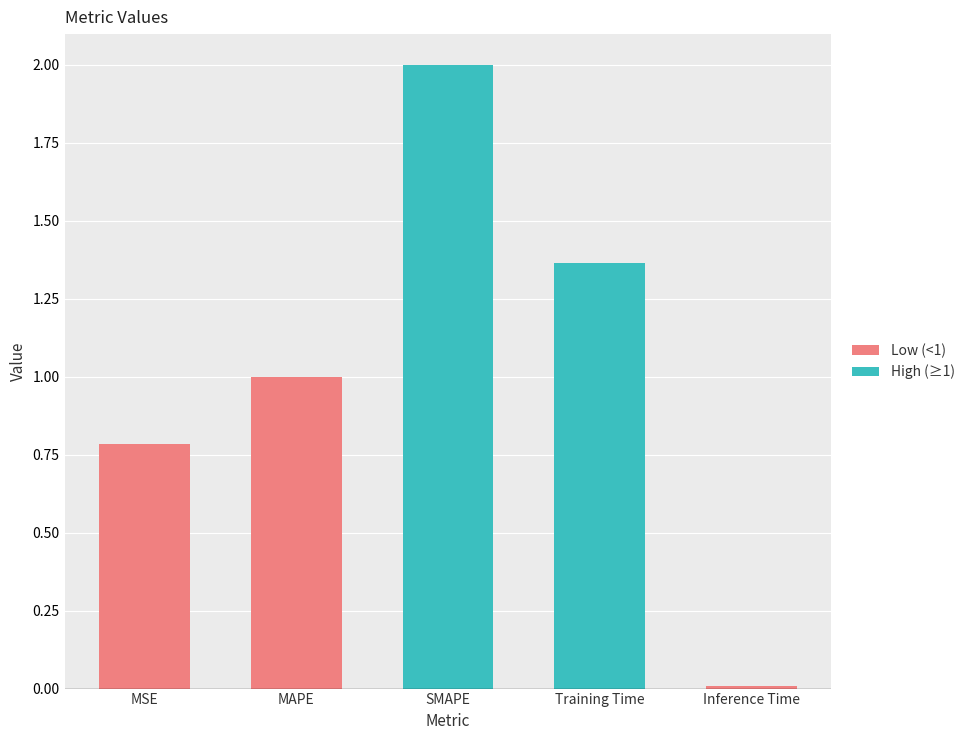

Reading left to right, extract all data points from this chart.

MSE=0.8	MAPE=1.0	SMAPE=2.0	Training Time=1.4	Inference Time=0.0